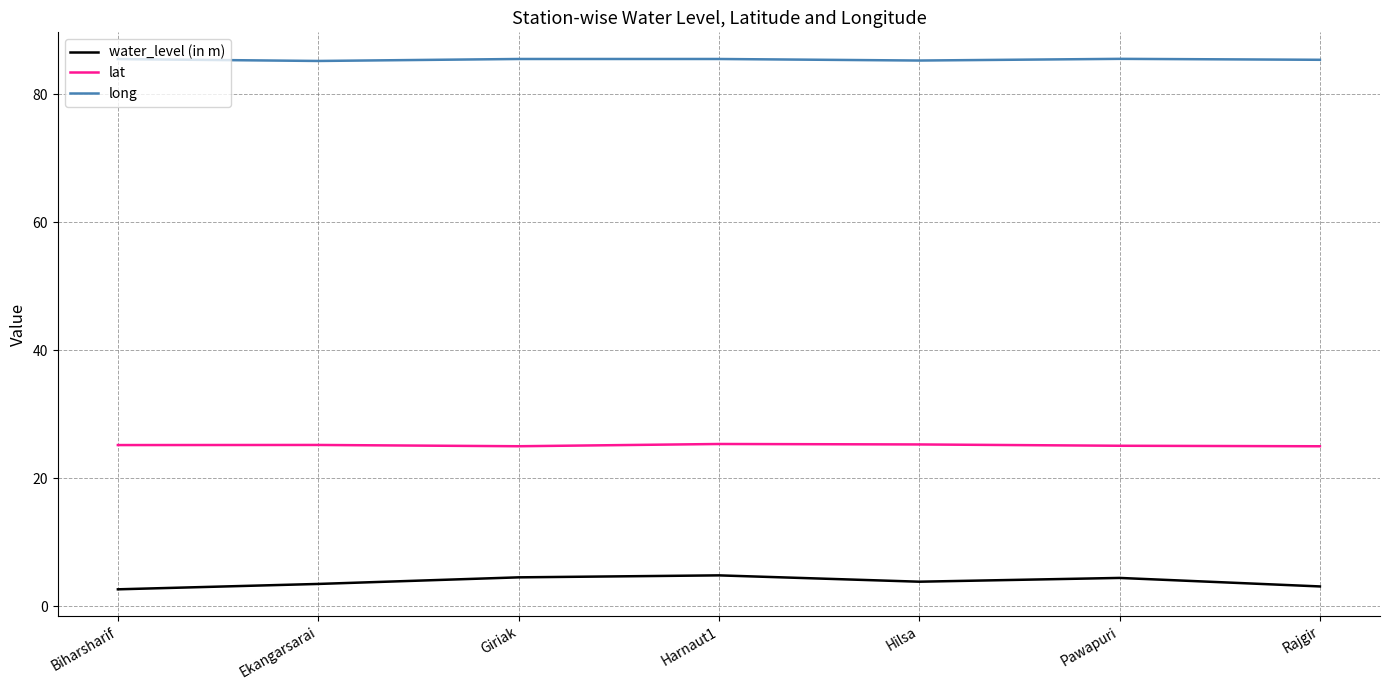

True or false: lat and water_level (in m) cross at least once.

False